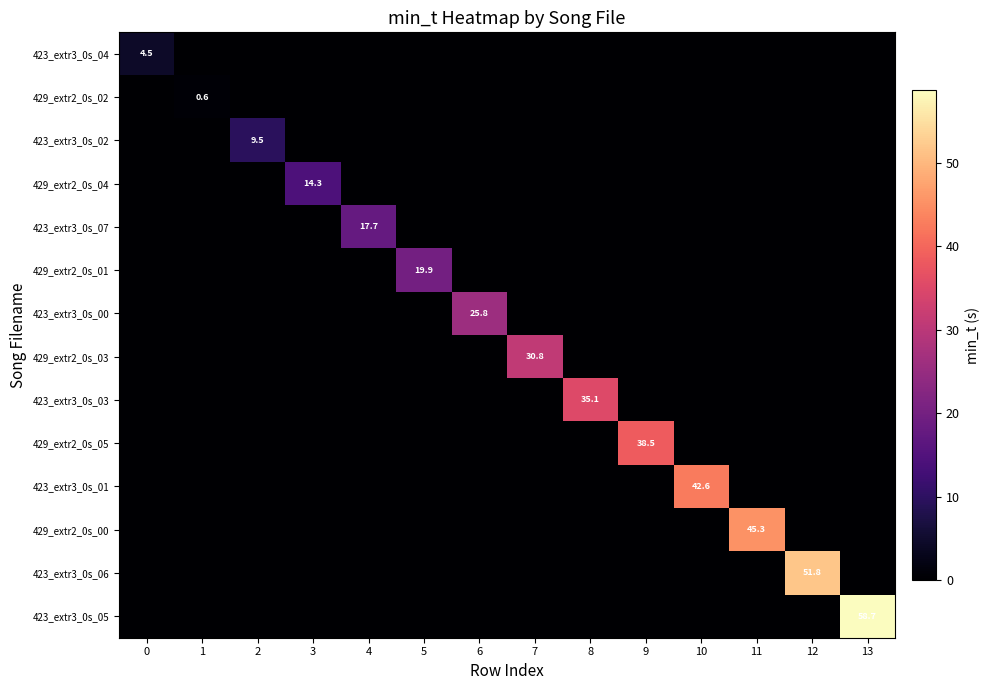

What is the sum of all 423_extr3_0s_02 values?

9.5